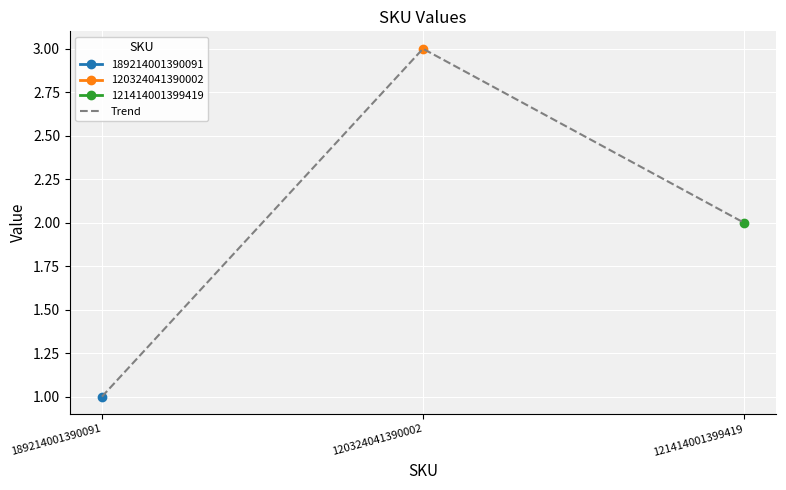

What is the value of the 2nd point from the left?

3